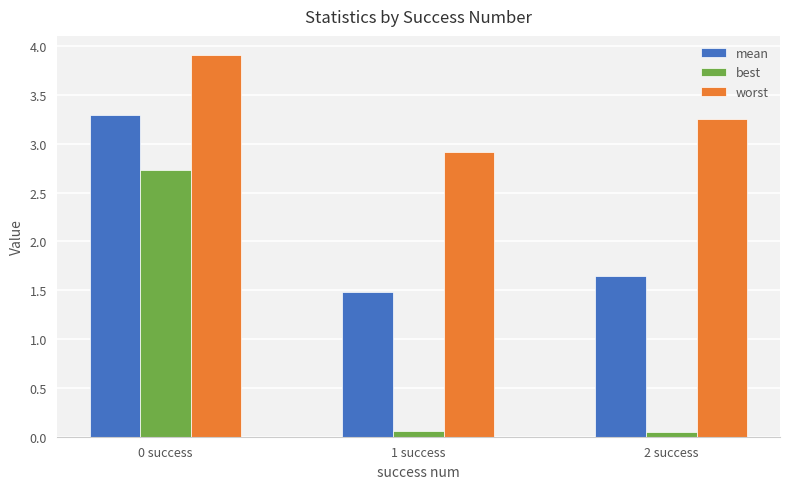

At which label is worst closest to 3?

1 success